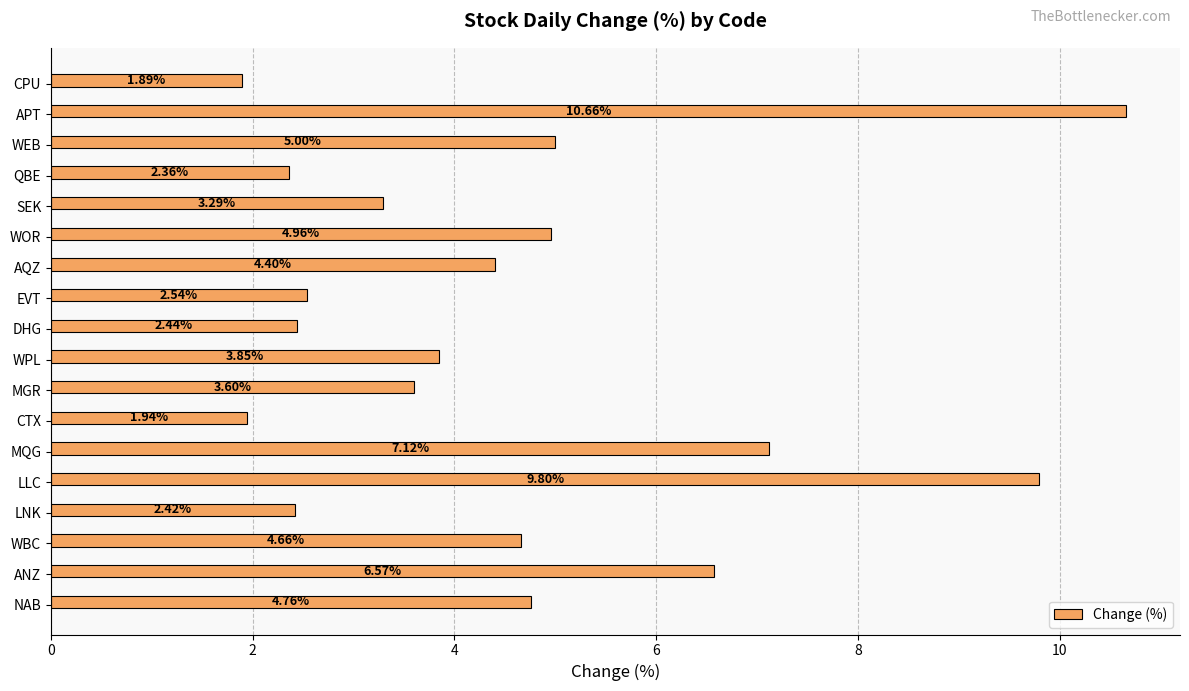

What is the change in value from CTX to DHG?

+0.5